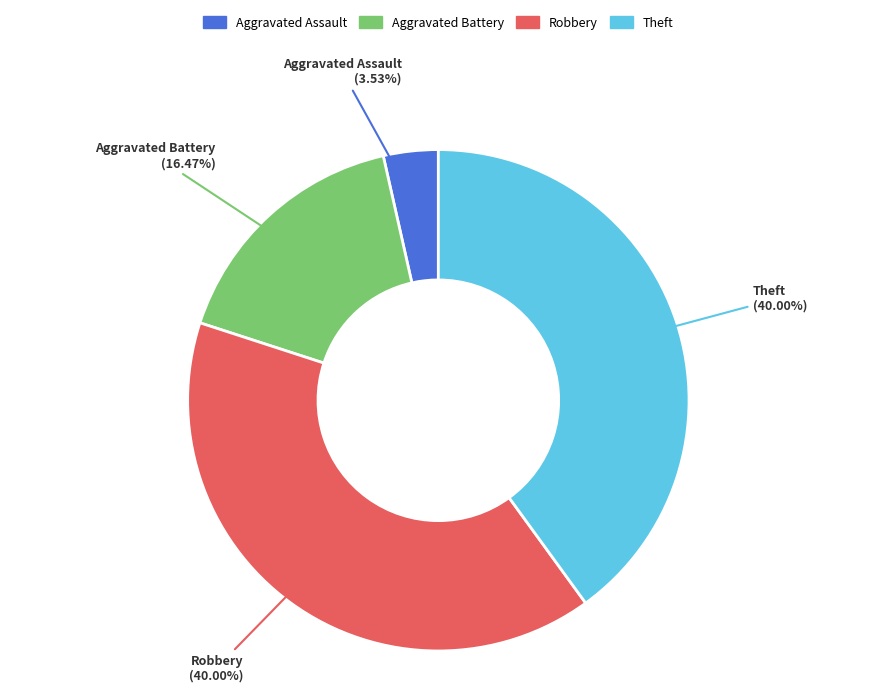

Does any single category account for the majority?

No